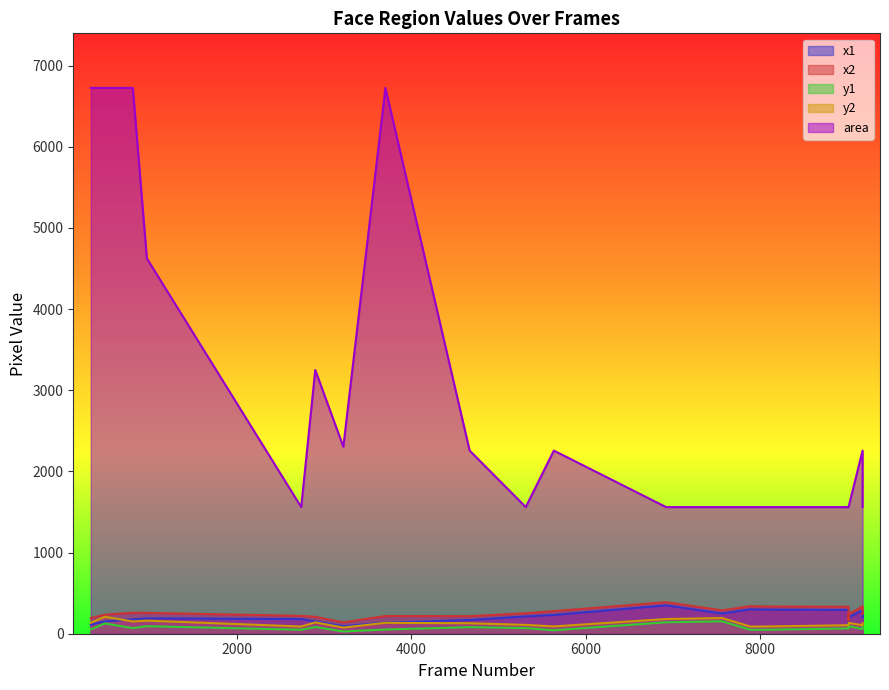

How many lines are shown in the chart?

5